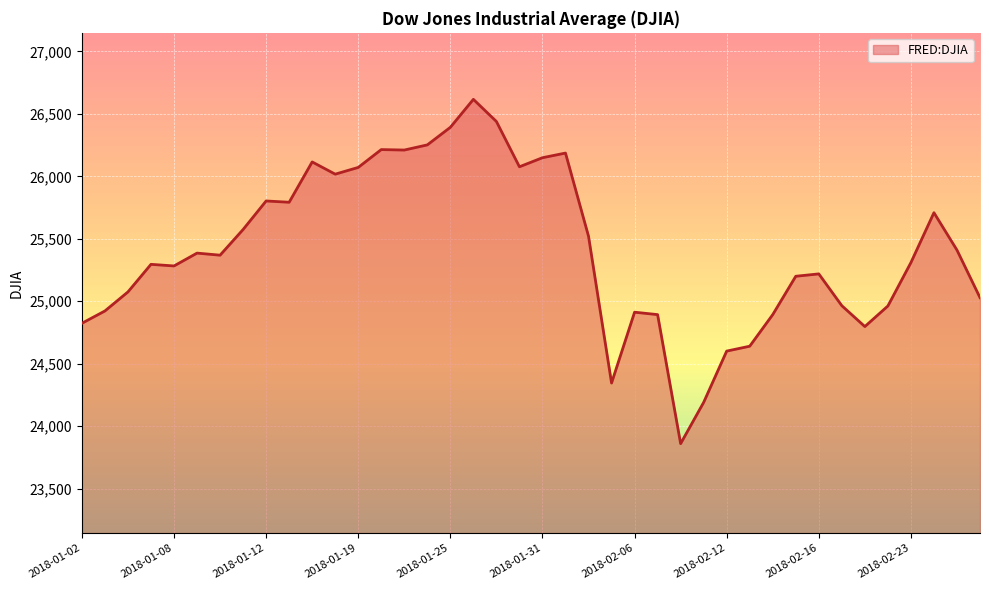

What is the smallest value displayed?

23860.5